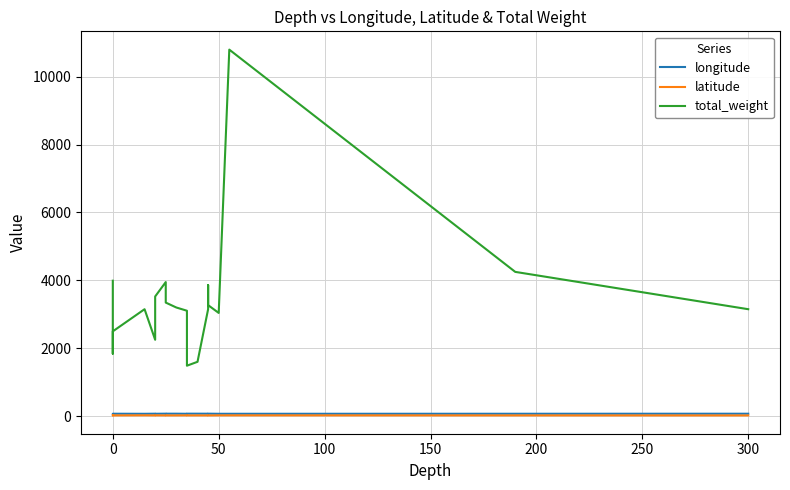

True or false: latitude and longitude cross at least once.

False